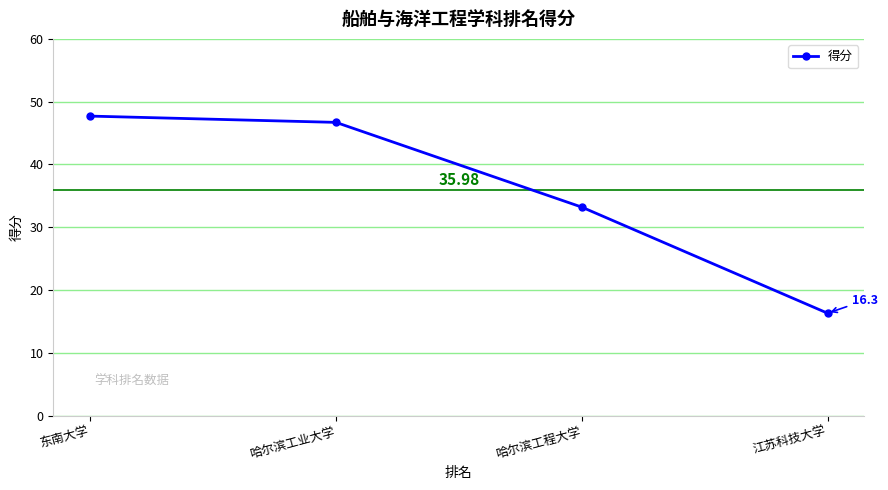

How many data points are less than 46?

2